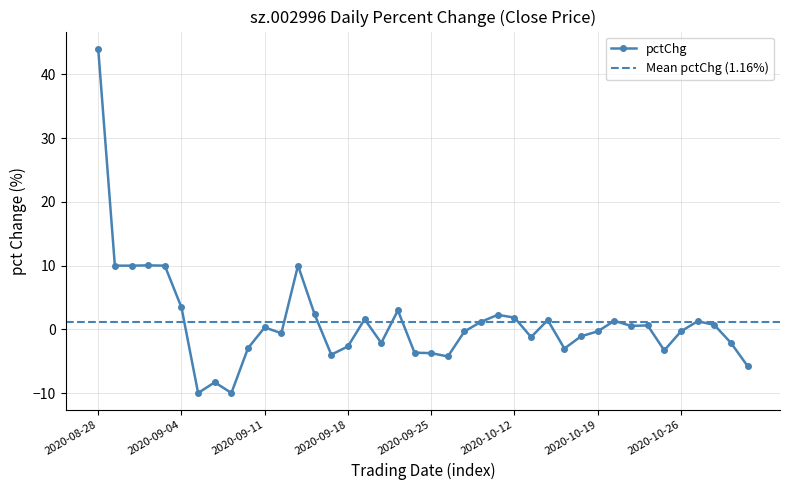

What is the change in value from 2020-09-02 to 2020-10-21?

-9.5